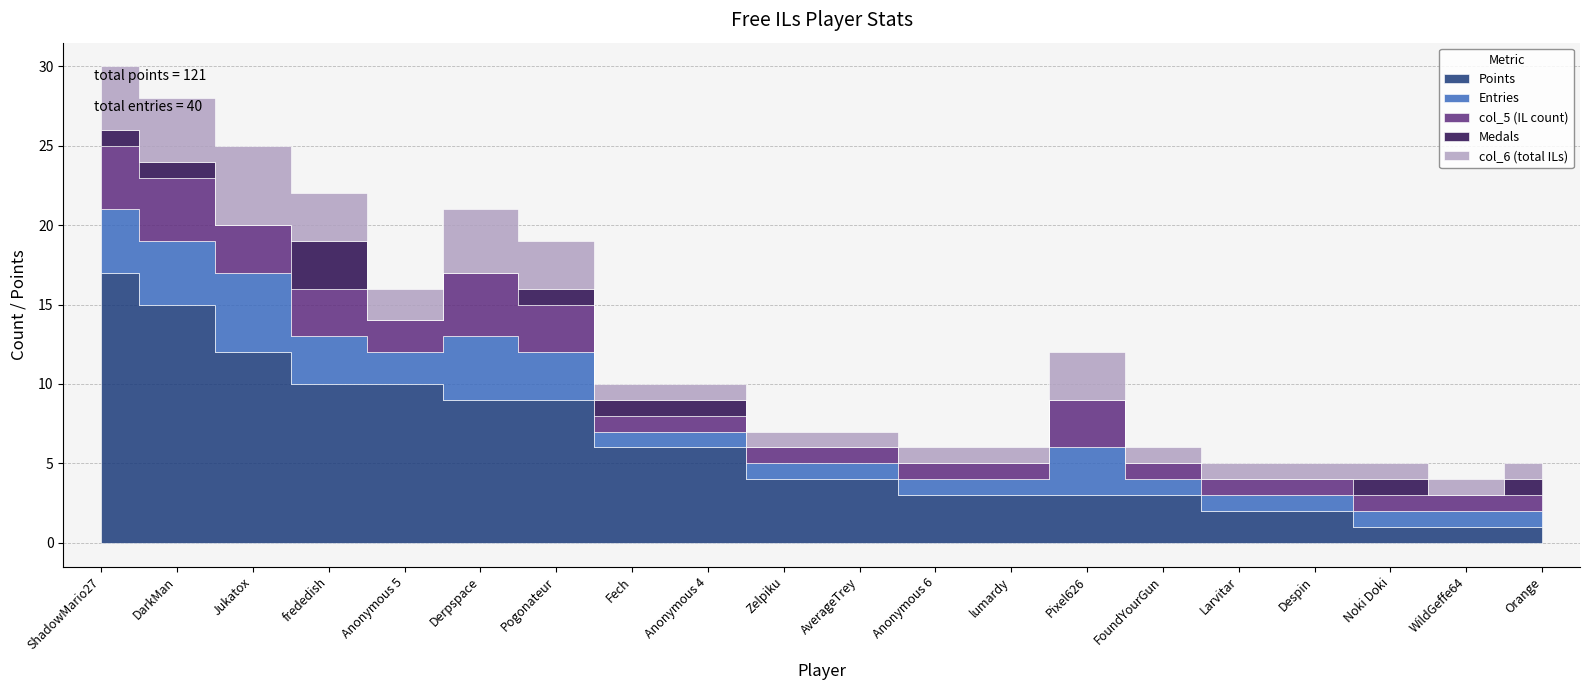

How many series are shown in this chart?

5